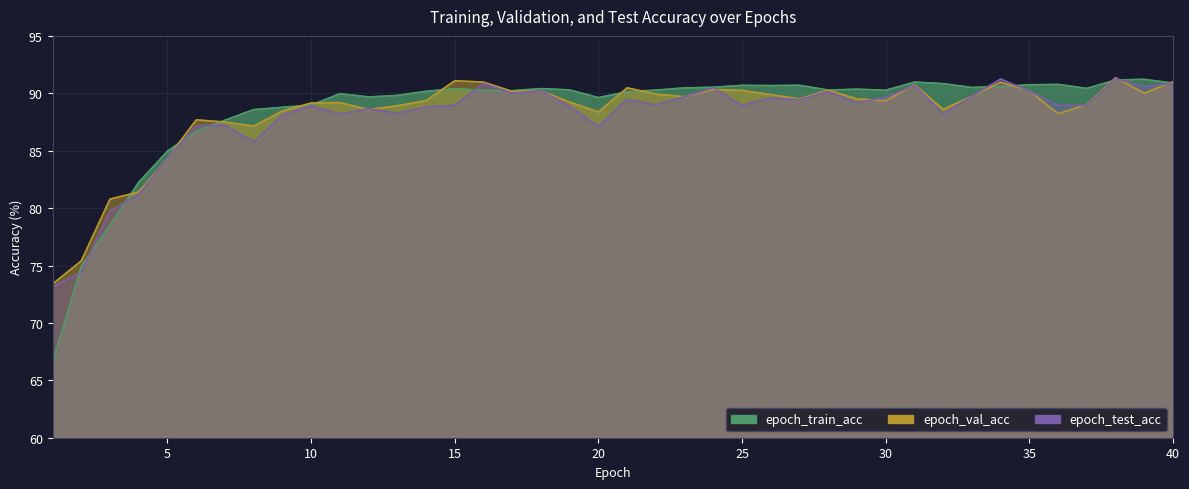

What is the difference between the maximum and second lowest values in the epoch_val_acc series?

15.9